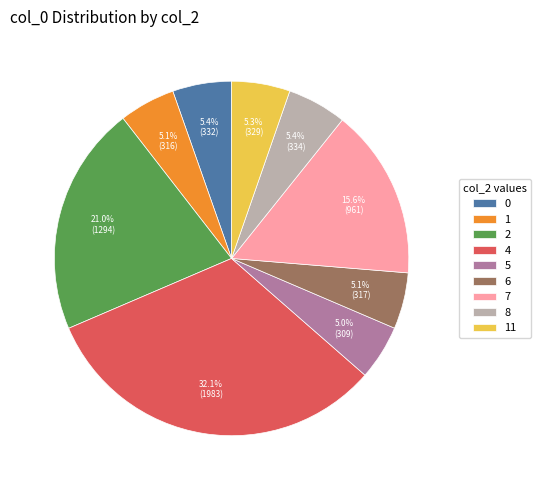

Between 2 and 4, which is larger?

4